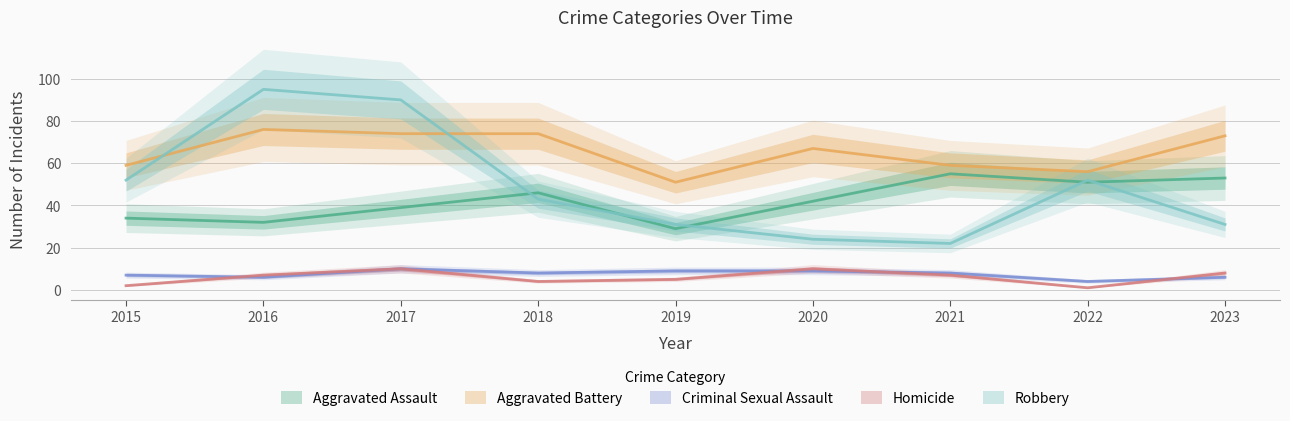

What is the difference between the highest and lowest values at 2022?

55